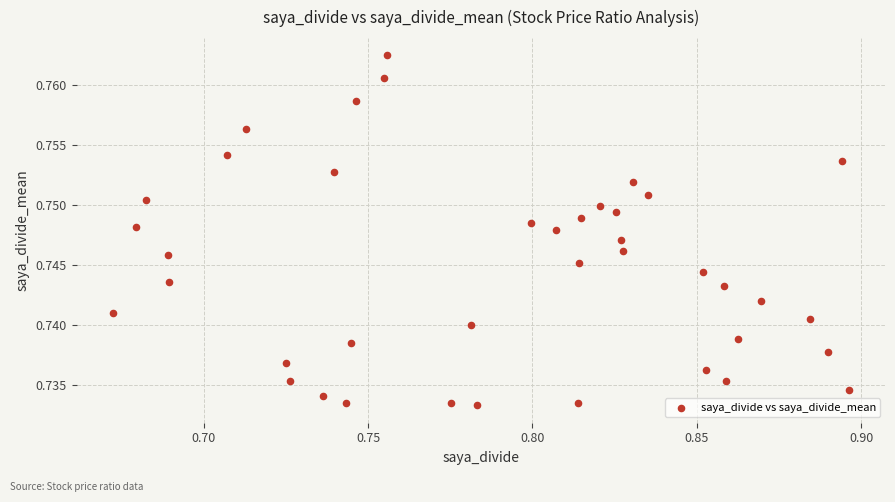

How many points are shown in the scatter plot?

40